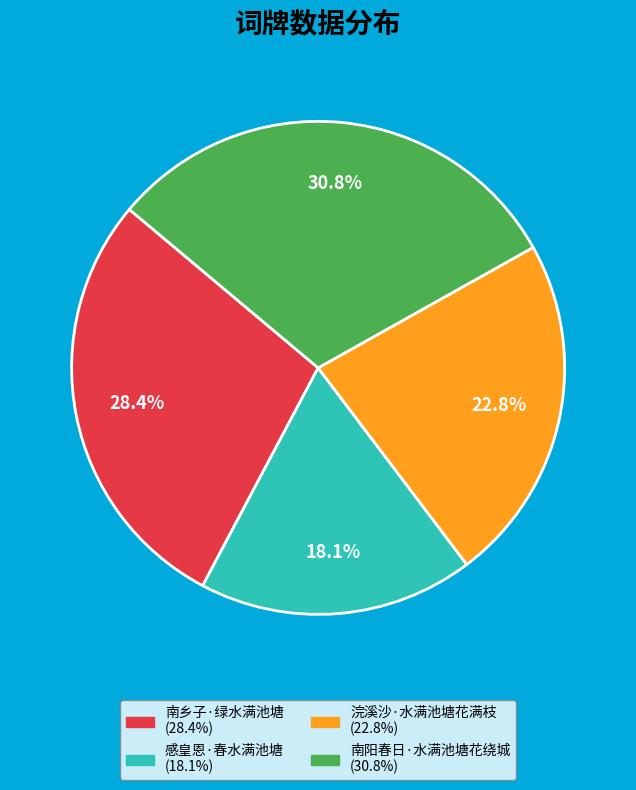

Which category has the biggest portion of the pie?

南阳春日·水满池塘花绕城